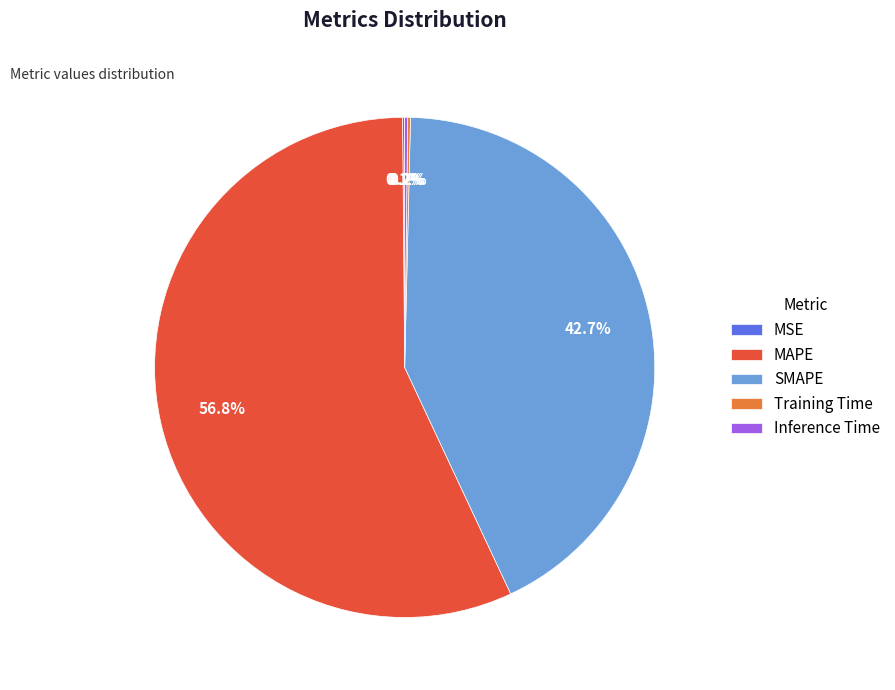

What is the largest slice in the pie chart?

MAPE